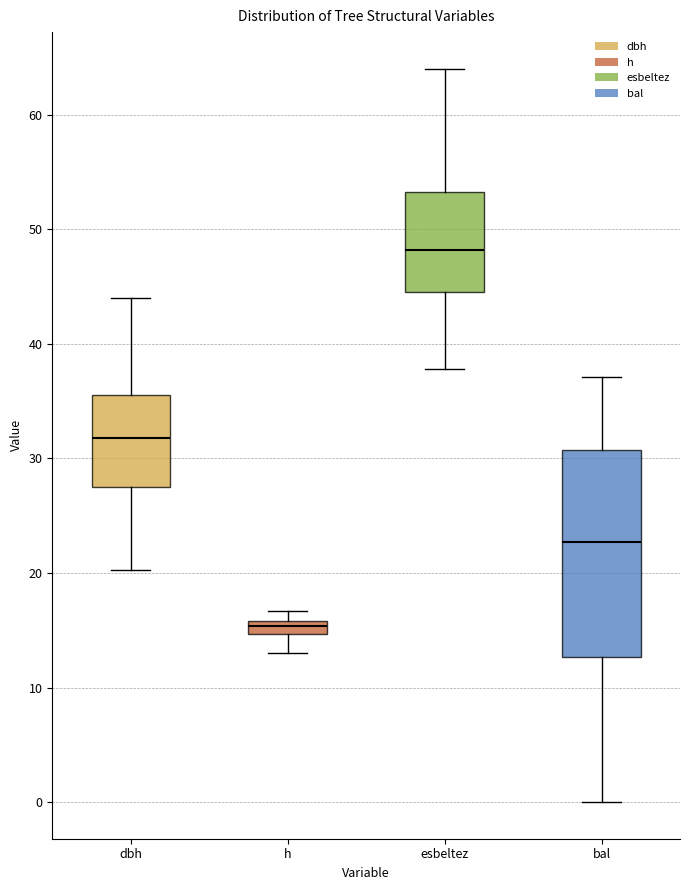

Which box's median line is the highest?

esbeltez